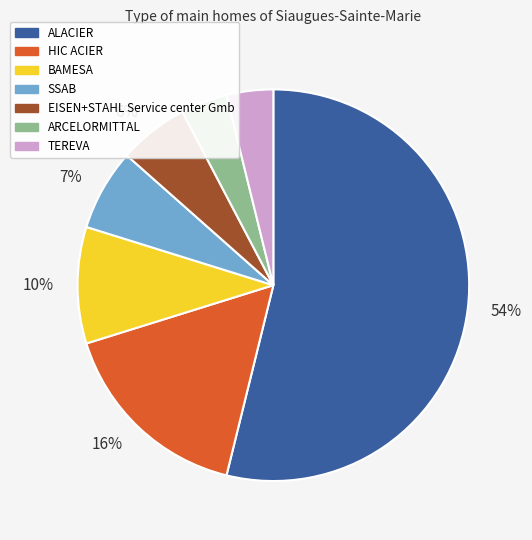

Does any single category account for the majority?

Yes